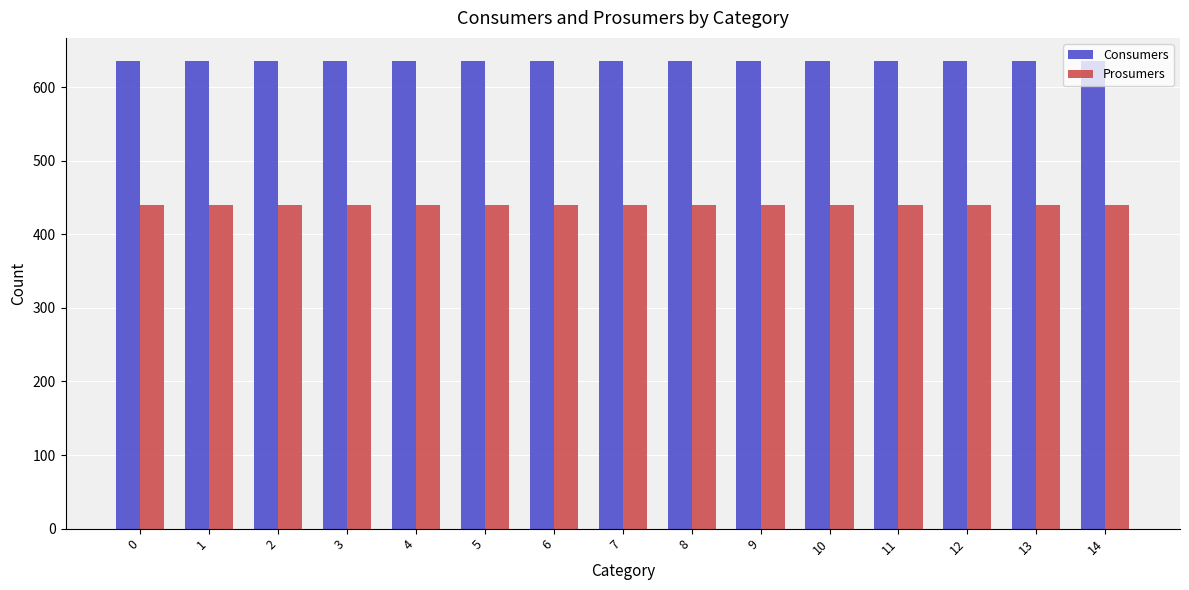

At 6, list the series in order from smallest to largest.

Prosumers, Consumers